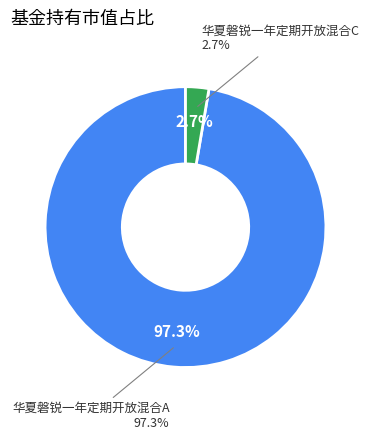

What percentage is the 华夏磐锐一年定期开放混合A slice, to the nearest percent?

97%